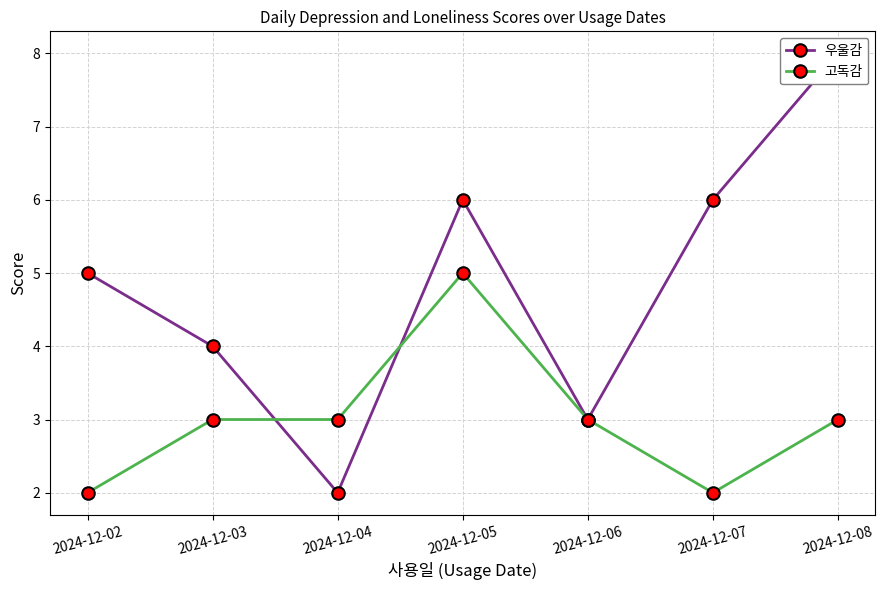

Where is the first local maximum for 우울감?

2024-12-05